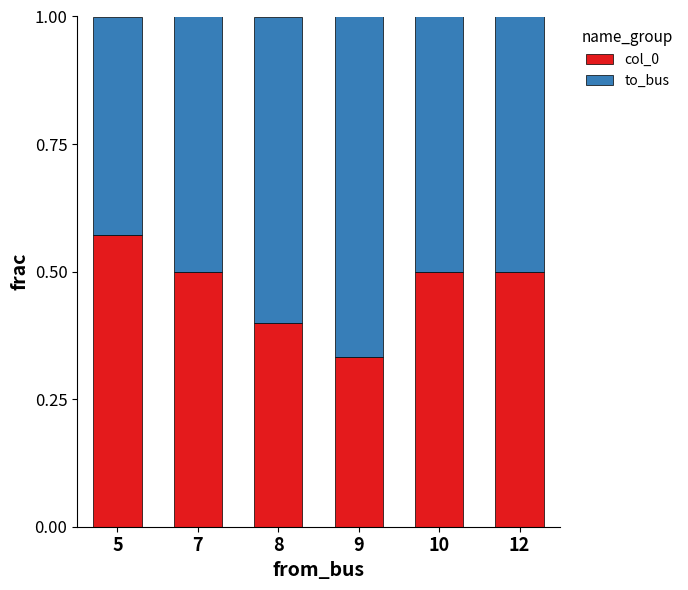

What are all the series names shown in the legend?

col_0, to_bus